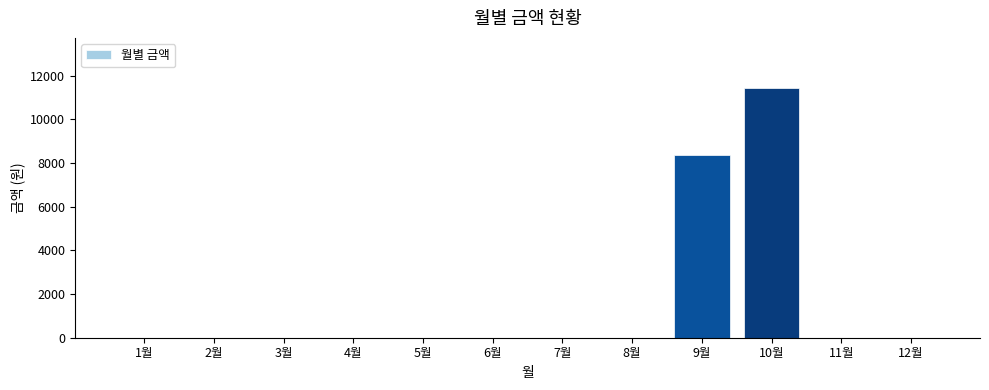

Reading left to right, list all the values displayed in this chart.

1월=0	2월=0	3월=0	4월=0	5월=0	6월=0	7월=0	8월=0	9월=8380	10월=11440	11월=0	12월=0